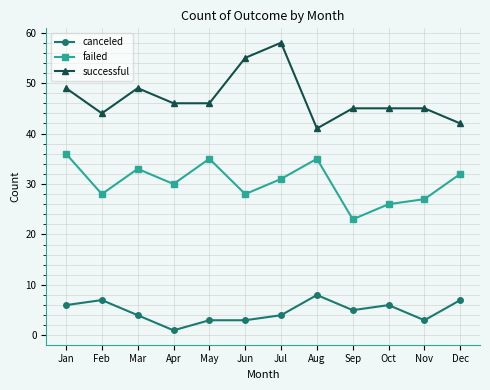

True or false: successful and canceled intersect in this chart.

False